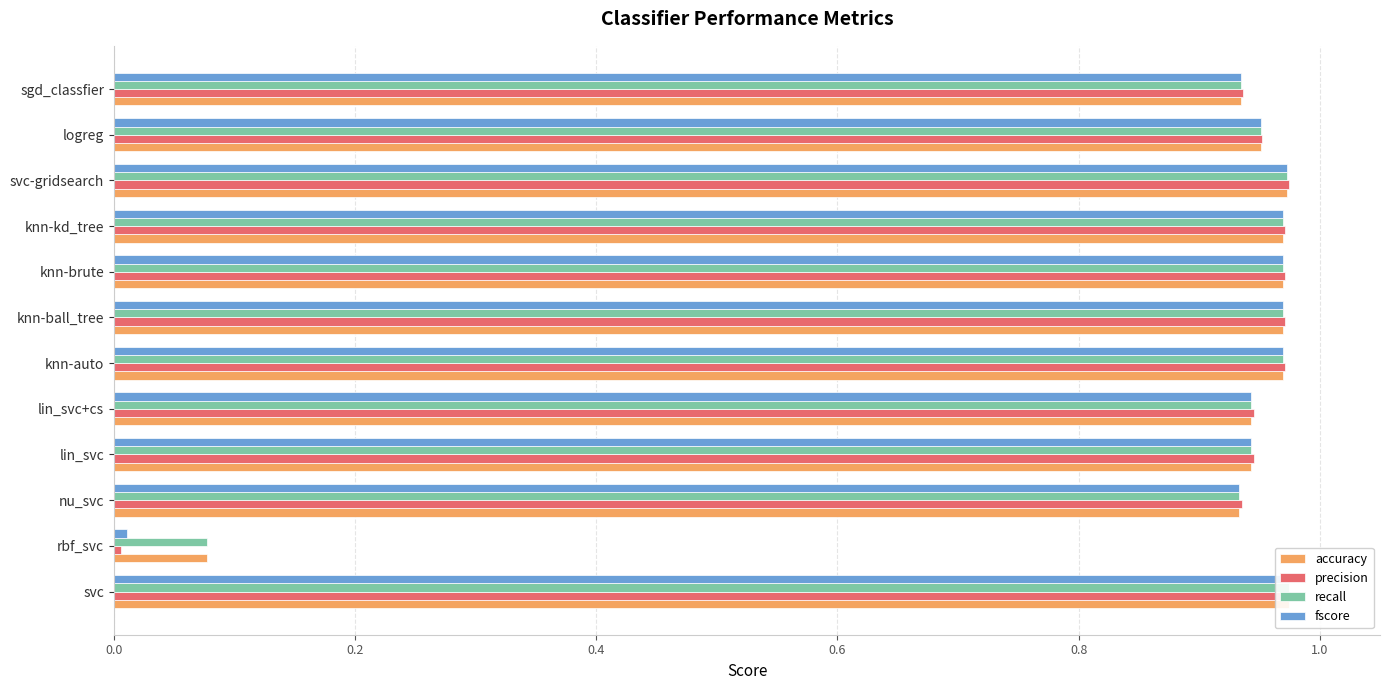

What is the maximum value for precision?

1.0